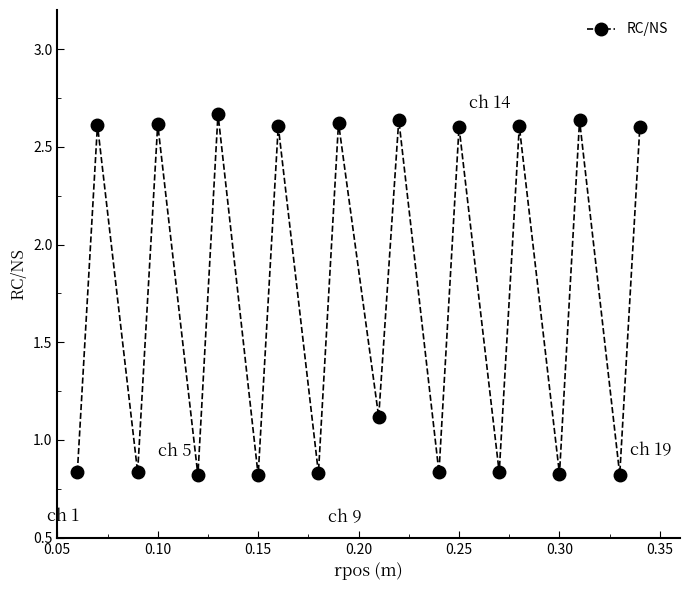

What is the average value?

1.7